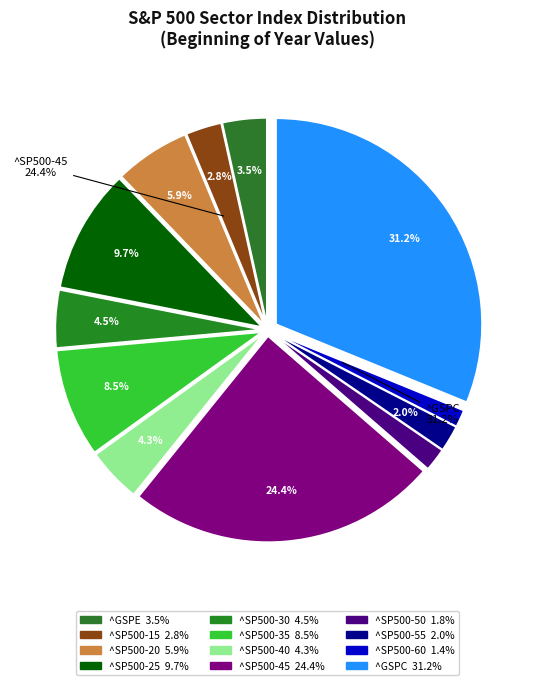

To the nearest percent, what is the difference between the ^SP500-15 and ^SP500-25 slice percentages?

7%